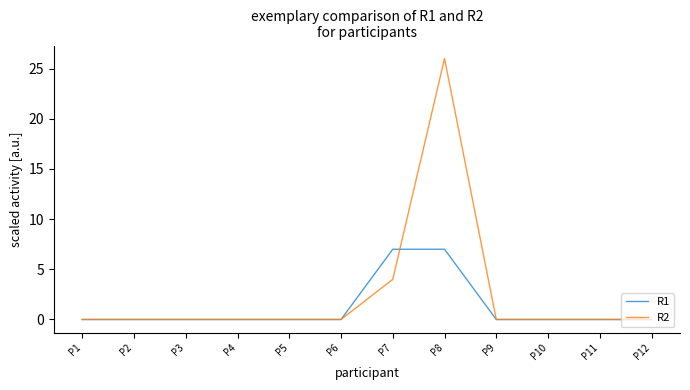

Which series has the largest total across all categories?

R2